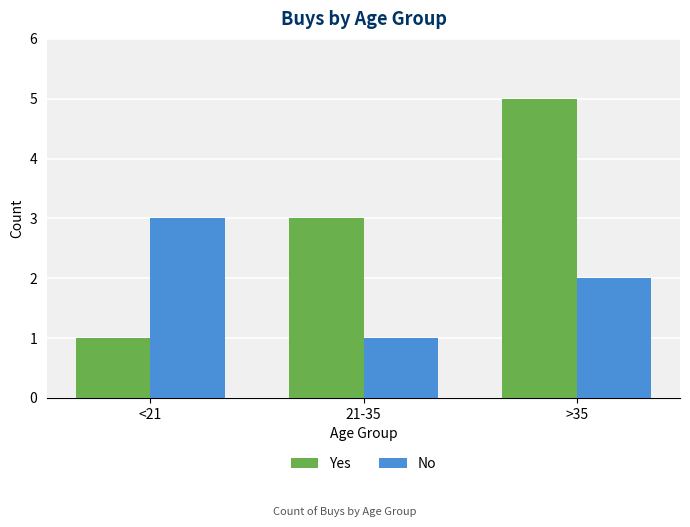

Where is Yes nearest to the value 3?

21-35